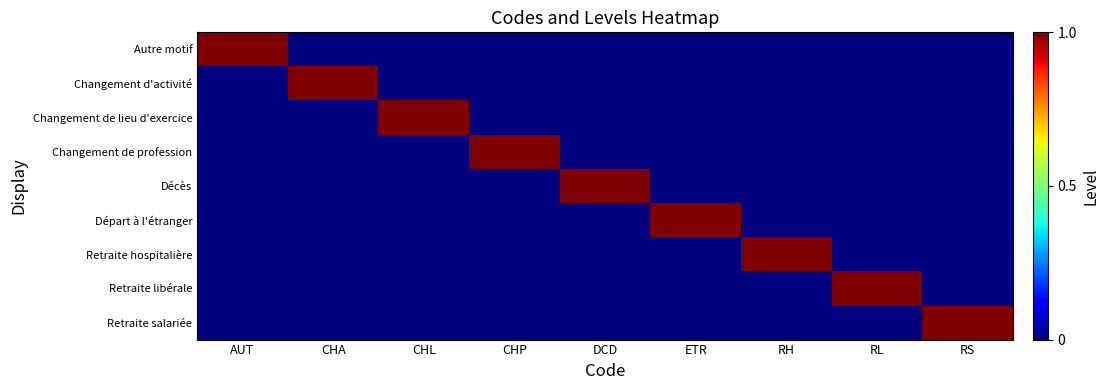

Reading left to right, list all the values displayed in this chart.

Autre motif: AUT=1	CHA=0	CHL=0	CHP=0	DCD=0	ETR=0	RH=0	RL=0	RS=0
Changement d'activité: AUT=0	CHA=1	CHL=0	CHP=0	DCD=0	ETR=0	RH=0	RL=0	RS=0
Changement de lieu d'exercice: AUT=0	CHA=0	CHL=1	CHP=0	DCD=0	ETR=0	RH=0	RL=0	RS=0
Changement de profession: AUT=0	CHA=0	CHL=0	CHP=1	DCD=0	ETR=0	RH=0	RL=0	RS=0
Décès: AUT=0	CHA=0	CHL=0	CHP=0	DCD=1	ETR=0	RH=0	RL=0	RS=0
Départ à l'étranger: AUT=0	CHA=0	CHL=0	CHP=0	DCD=0	ETR=1	RH=0	RL=0	RS=0
Retraite hospitalière: AUT=0	CHA=0	CHL=0	CHP=0	DCD=0	ETR=0	RH=1	RL=0	RS=0
Retraite libérale: AUT=0	CHA=0	CHL=0	CHP=0	DCD=0	ETR=0	RH=0	RL=1	RS=0
Retraite salariée: AUT=0	CHA=0	CHL=0	CHP=0	DCD=0	ETR=0	RH=0	RL=0	RS=1